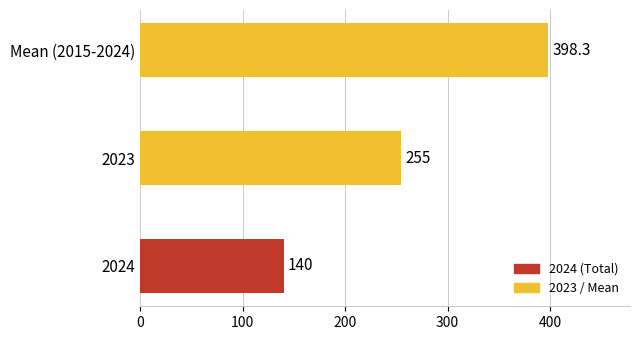

Reading top to bottom, what are all the values shown in this chart?

Mean (2015-2024)=398.3	2023=255.0	2024=140.0